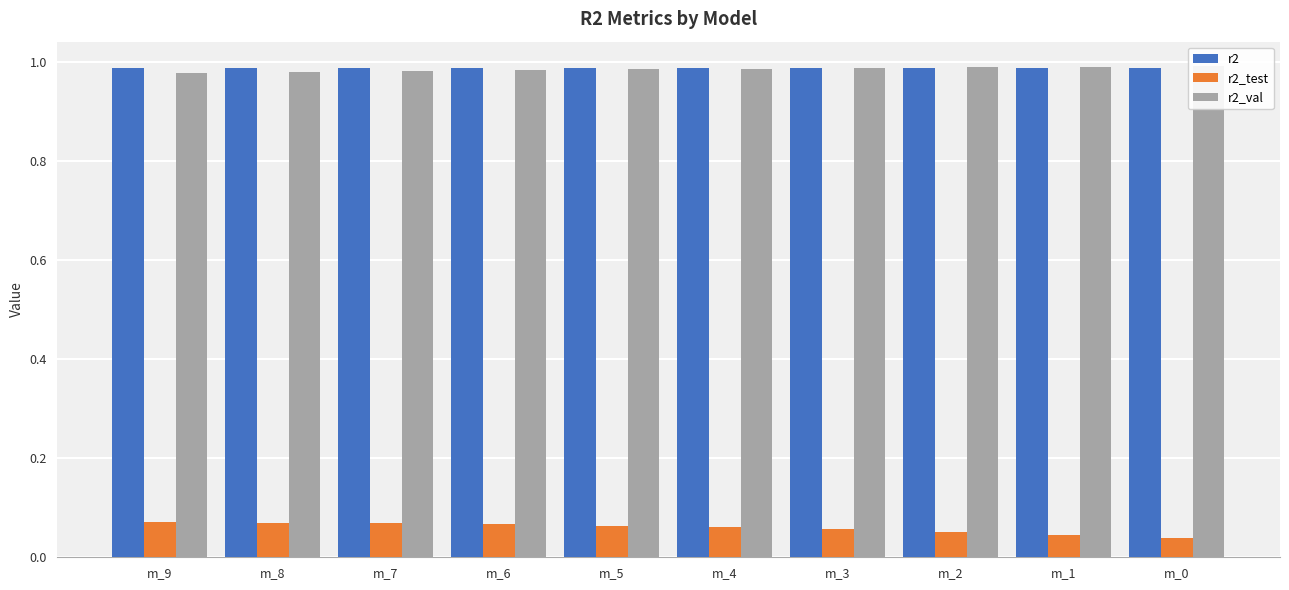

What is the sum of all r2_test values?

0.6